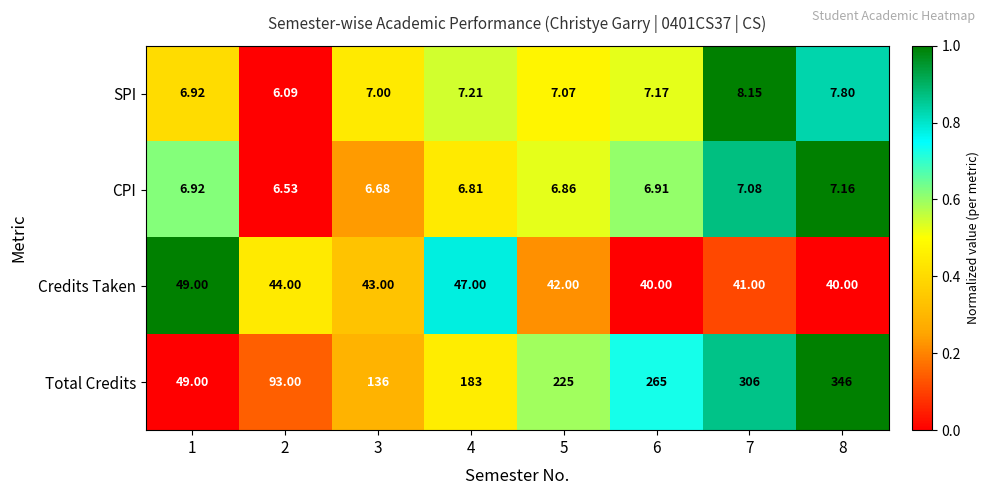

How many distinct data groups are displayed?

4